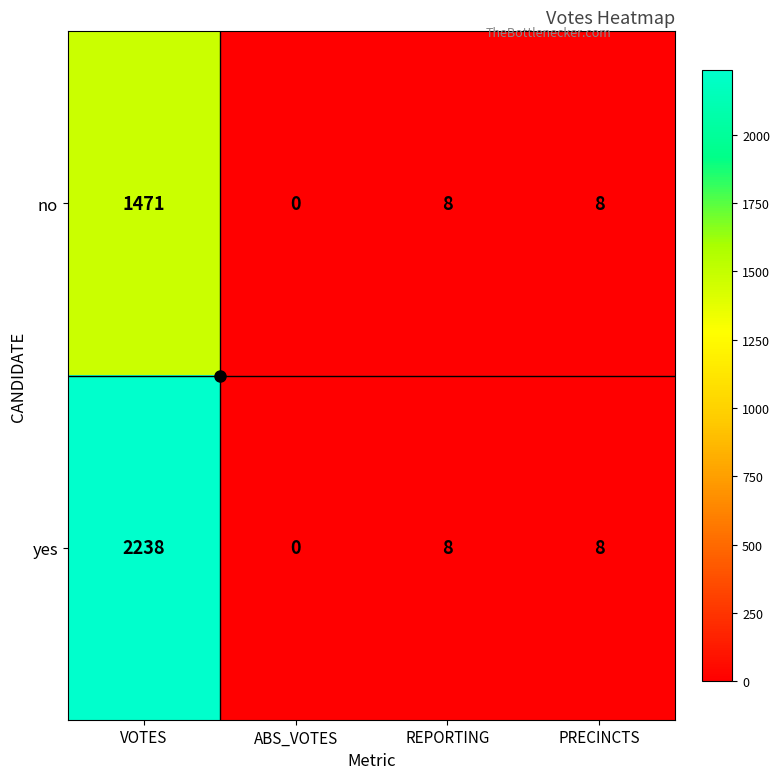

At which label does yes first exceed 8?

VOTES